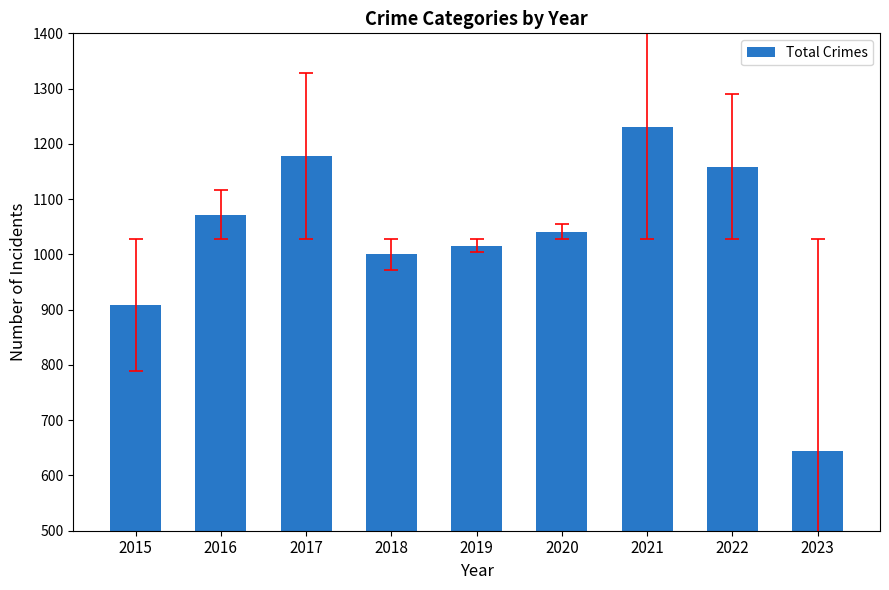

Is it true that the value at 2020 is 1041?

True